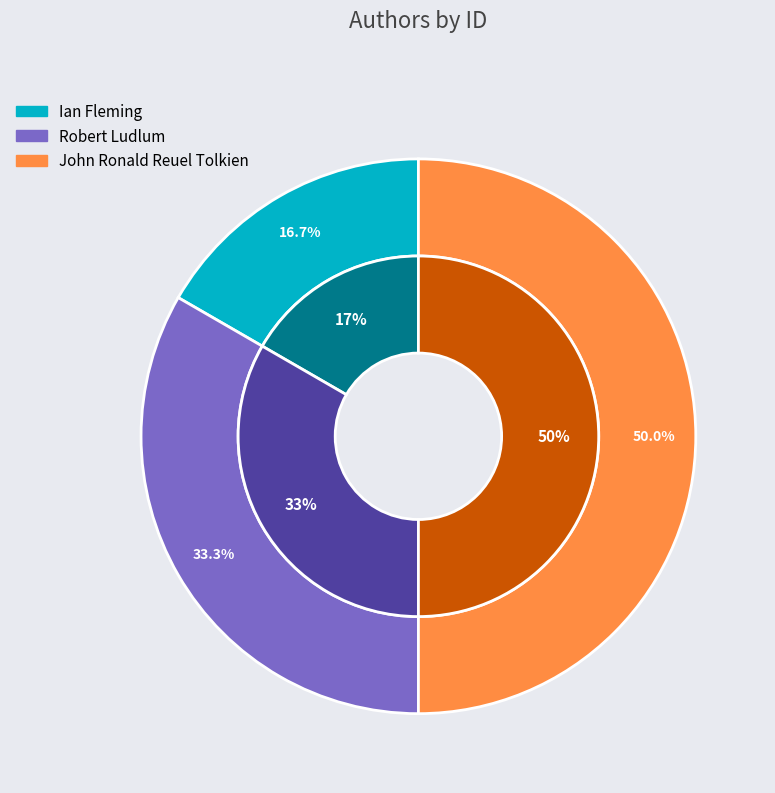

How many slices are in this pie chart?

3